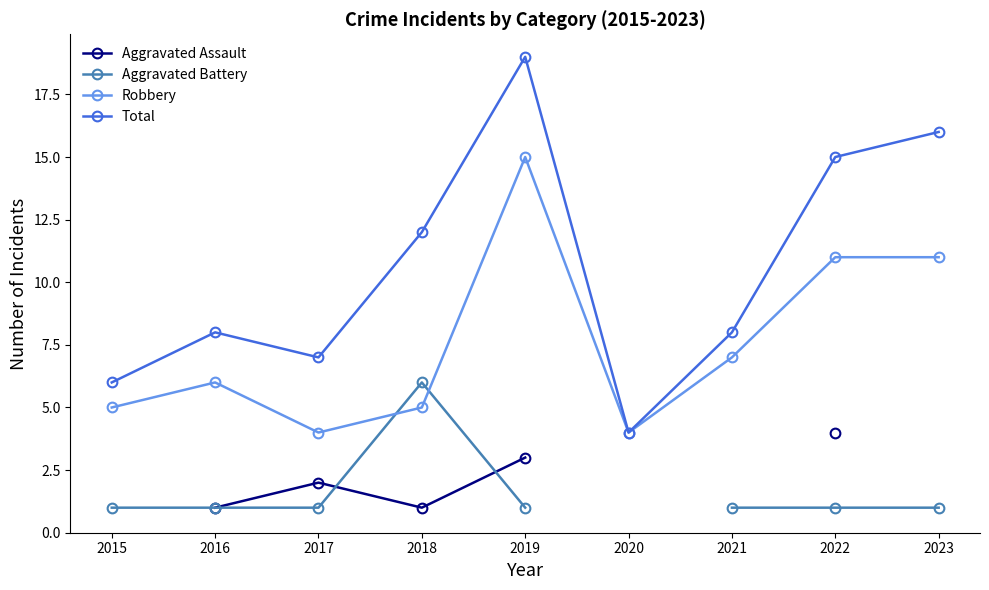

What is the spread (max minus min) of values at 2018?

11.0